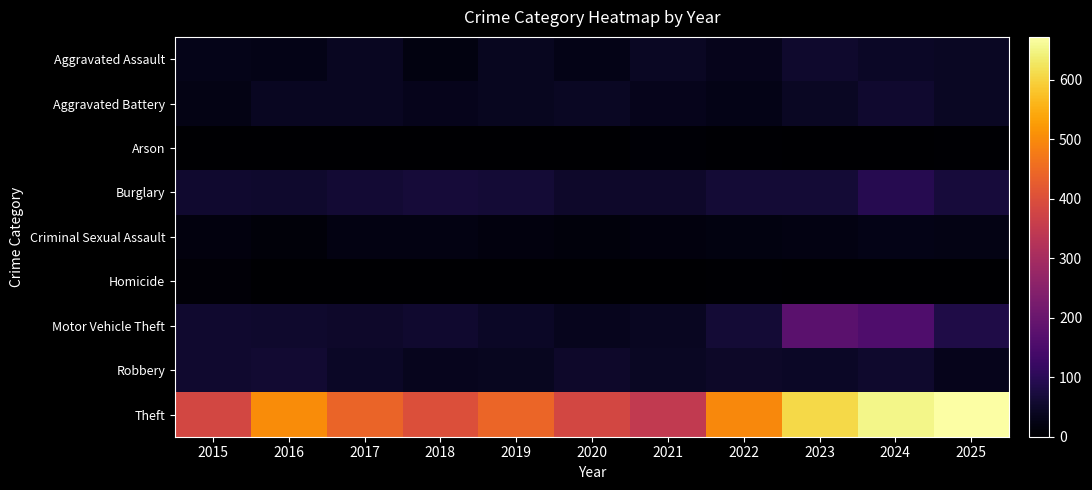

Reading right to left, what are all the values shown in this chart?

Aggravated Assault: 2025=44	2024=47	2023=55	2022=34	2021=43	2020=27	2019=38	2018=19	2017=41	2016=27	2015=31
Aggravated Battery: 2025=43	2024=56	2023=43	2022=28	2021=33	2020=43	2019=37	2018=32	2017=40	2016=41	2015=24
Arson: 2025=3	2024=2	2023=2	2022=4	2021=6	2020=2	2019=2	2018=1	2017=1	2016=1	2015=0
Burglary: 2025=69	2024=92	2023=65	2022=63	2021=50	2020=51	2019=64	2018=68	2017=62	2016=55	2015=56
Criminal Sexual Assault: 2025=24	2024=27	2023=22	2022=20	2021=17	2020=15	2019=16	2018=22	2017=22	2016=13	2015=16
Homicide: 2025=0	2024=0	2023=1	2022=5	2021=1	2020=2	2019=0	2018=0	2017=2	2016=2	2015=8
Motor Vehicle Theft: 2025=82	2024=156	2023=175	2022=64	2021=41	2020=36	2019=47	2018=57	2017=50	2016=55	2015=57
Robbery: 2025=33	2024=55	2023=46	2022=48	2021=42	2020=50	2019=38	2018=36	2017=45	2016=59	2015=57
Theft: 2025=672	2024=651	2023=607	2022=498	2021=347	2020=383	2019=443	2018=401	2017=440	2016=502	2015=381